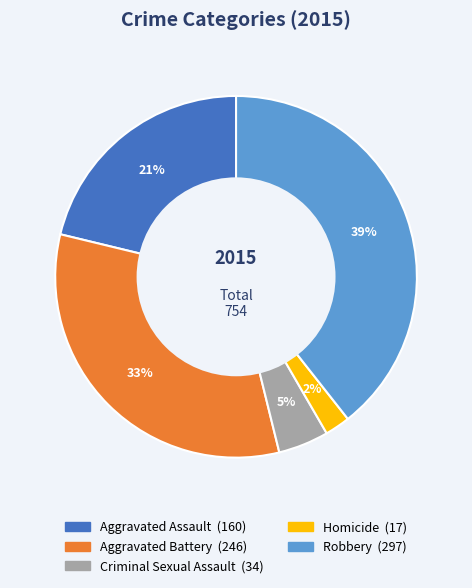

The Criminal Sexual Assault slice represents 5% of the pie. True or false?

True